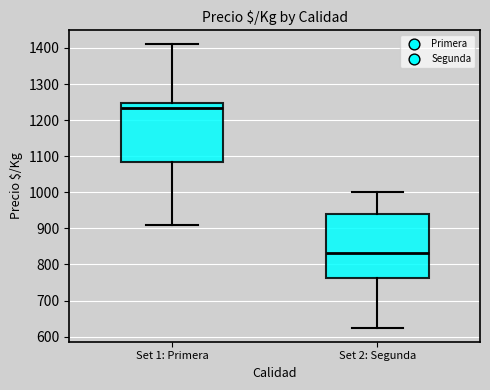

Reading left to right, transcribe this box plot: for each box, give where its median line is, the range the box spans, and where its two whiskers end, as read against the y-axis. The values are not printed on the chart, so give them approximately, as read against the axis.

Set 1: Primera: median 1230, box 1080 to 1250, whiskers 910 to 1410
Set 2: Segunda: median 830, box 760 to 940, whiskers 630 to 1000